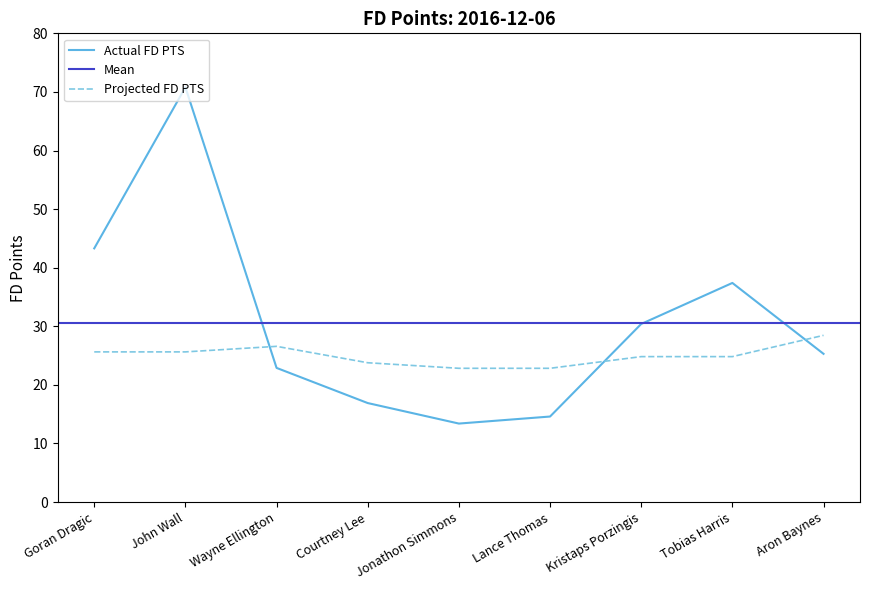

Where do Actual FD PTS and Projected FD PTS first cross each other?

John Wall and Wayne Ellington